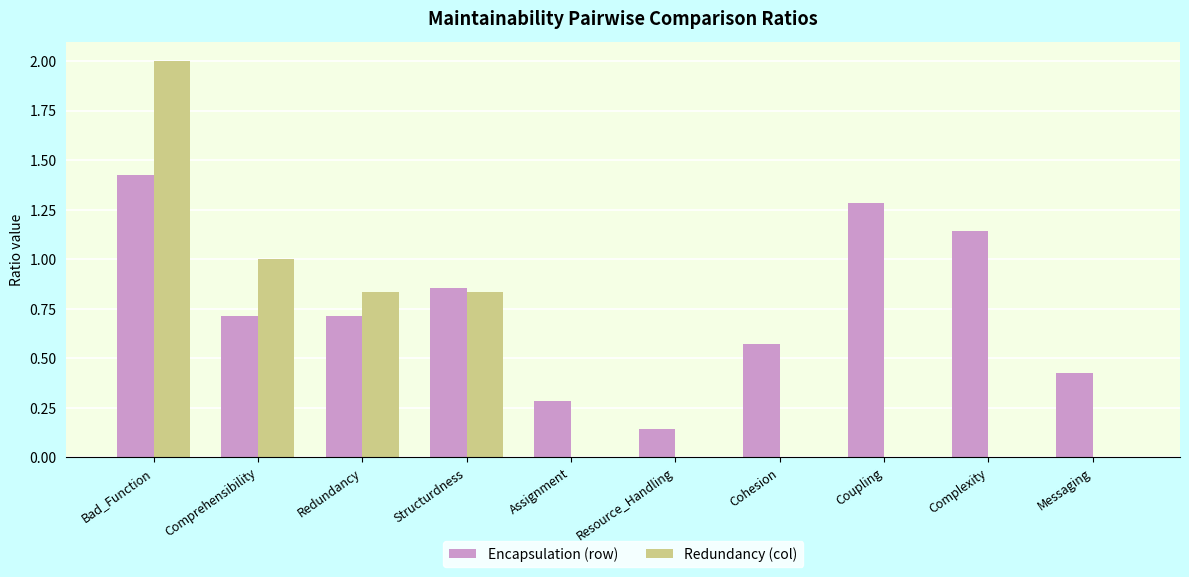

Which series has the largest range (max minus min)?

Redundancy (col)